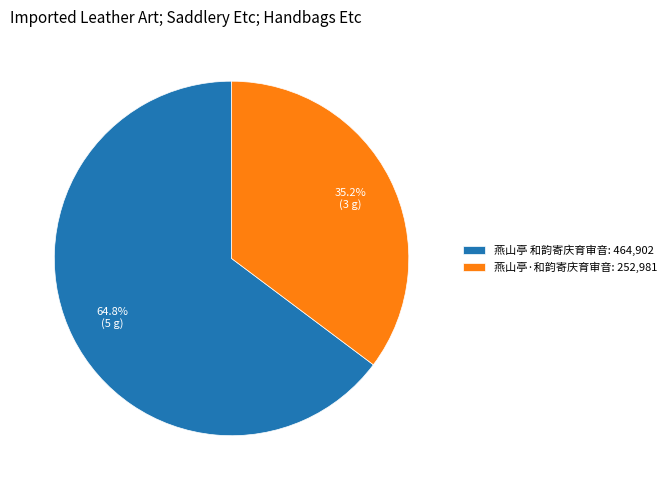

Count the number of slices in the pie.

2